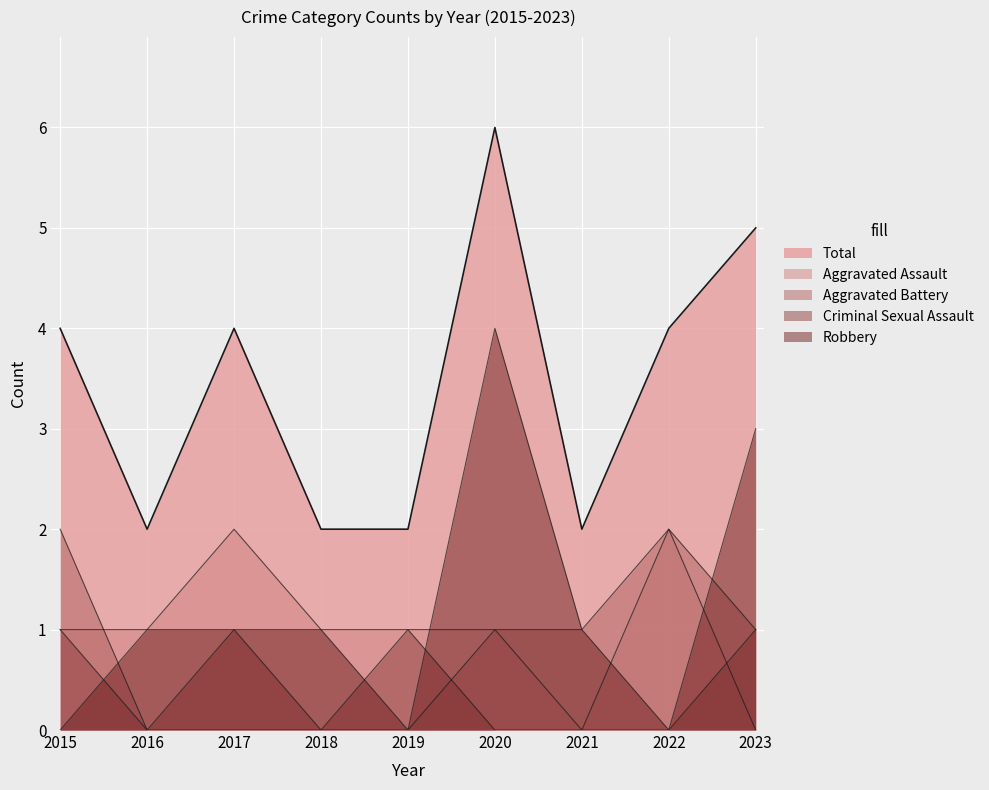

The Robbery series shows 1 at 2018. True or false?

True